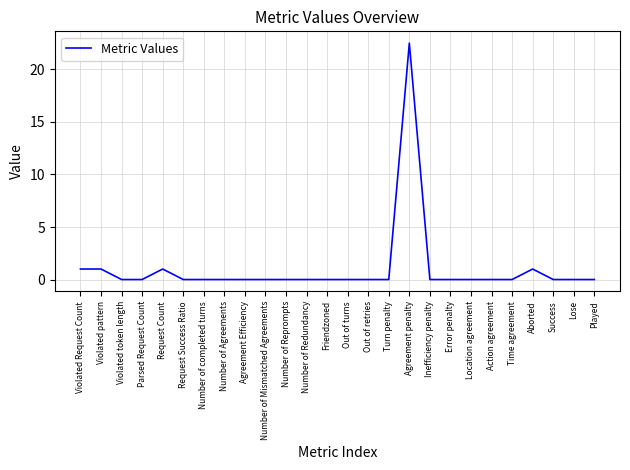

Reading left to right, extract all data points from this chart.

Violated Request Count=1.0	Violated pattern=1.0	Violated token length=0.0	Parsed Request Count=0.0	Request Count=1.0	Request Success Ratio=0.0	Number of completed turns=0.0	Number of Agreements=0.0	Agreement Efficiency=0.0	Number of Mismatched Agreements=0.0	Number of Reprompts=0.0	Number of Redundancy=0.0	Friendzoned=0.0	Out of turns=0.0	Out of retries=0.0	Turn penalty=0.0	Agreement penalty=22.5	Inefficiency penalty=0.0	Error penalty=0.0	Location agreement=0.0	Action agreement=0.0	Time agreement=0.0	Aborted=1.0	Success=0.0	Lose=0.0	Played=0.0